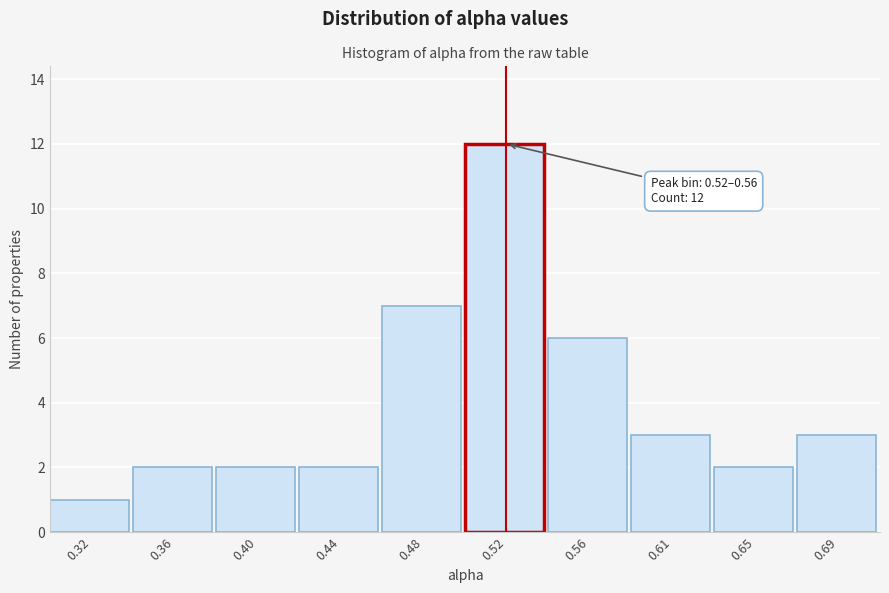

Reading left to right, extract all data points from this chart.

0.32=1	0.36=2	0.40=2	0.44=2	0.48=7	0.52=12	0.56=6	0.61=3	0.65=2	0.69=3